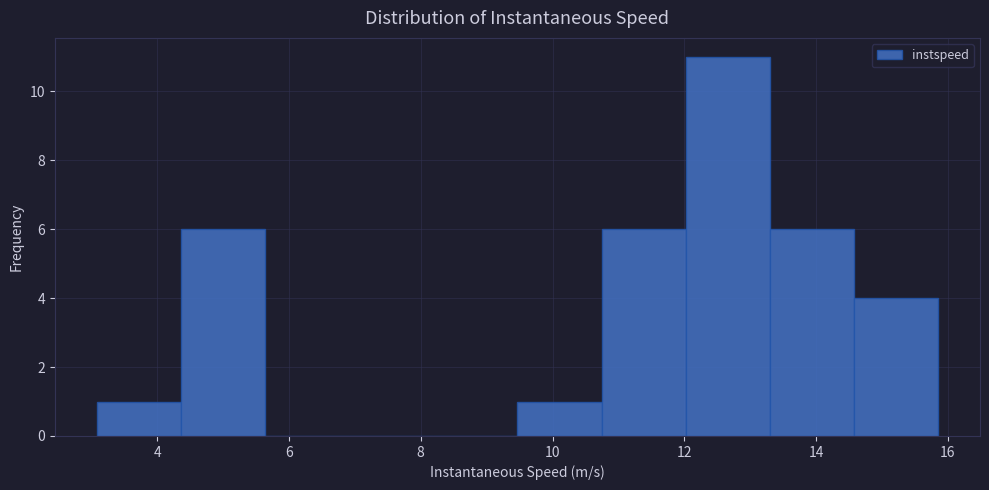

What is the height of the bar covering 12.0 to 13.2 on the x-axis? Neither the bar edges nor the heights are printed on the chart, so give them approximately, as read against the axes.

11